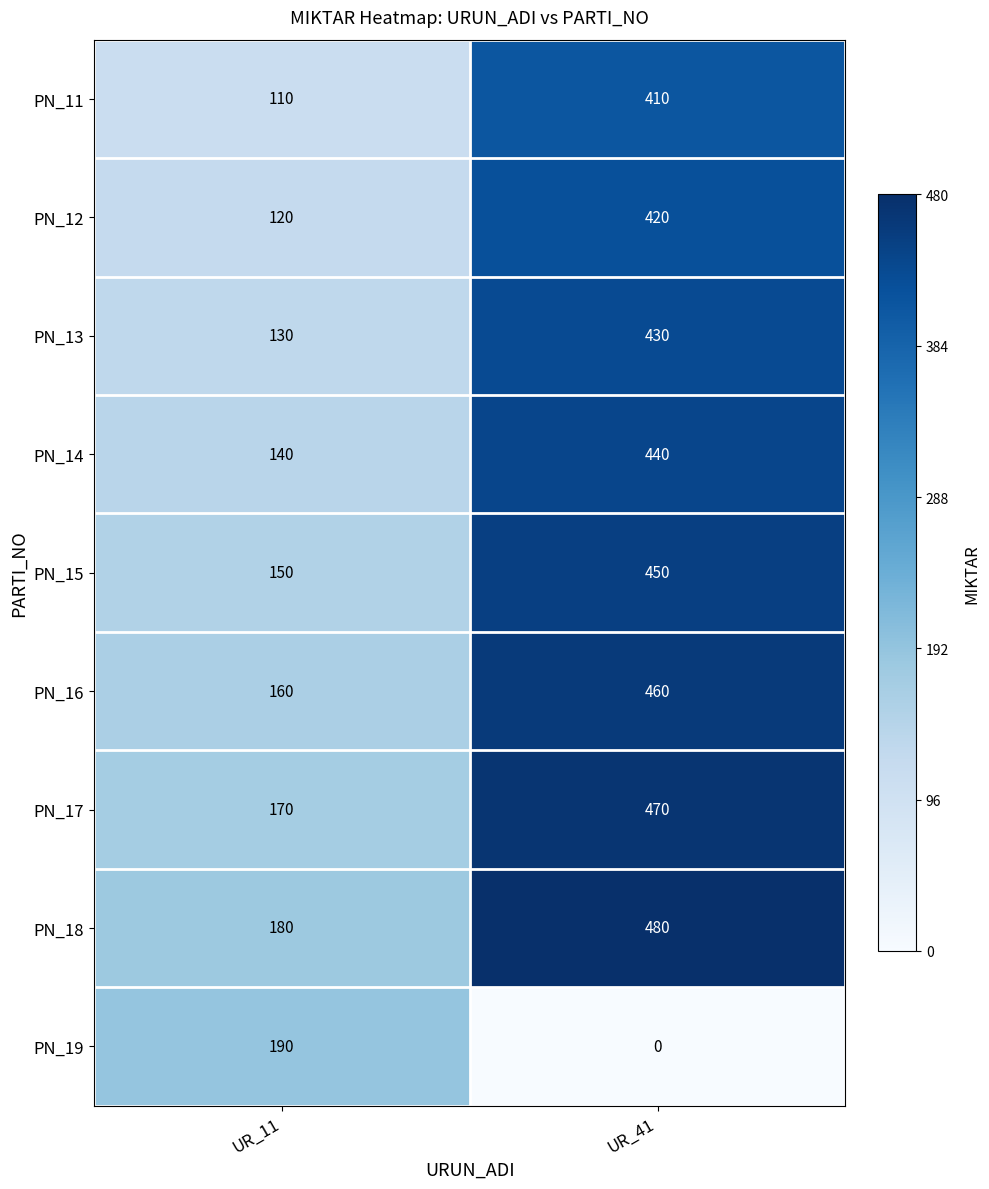

Rank the series at UR_11 from highest to lowest value.

PN_19, PN_18, PN_17, PN_16, PN_15, PN_14, PN_13, PN_12, PN_11